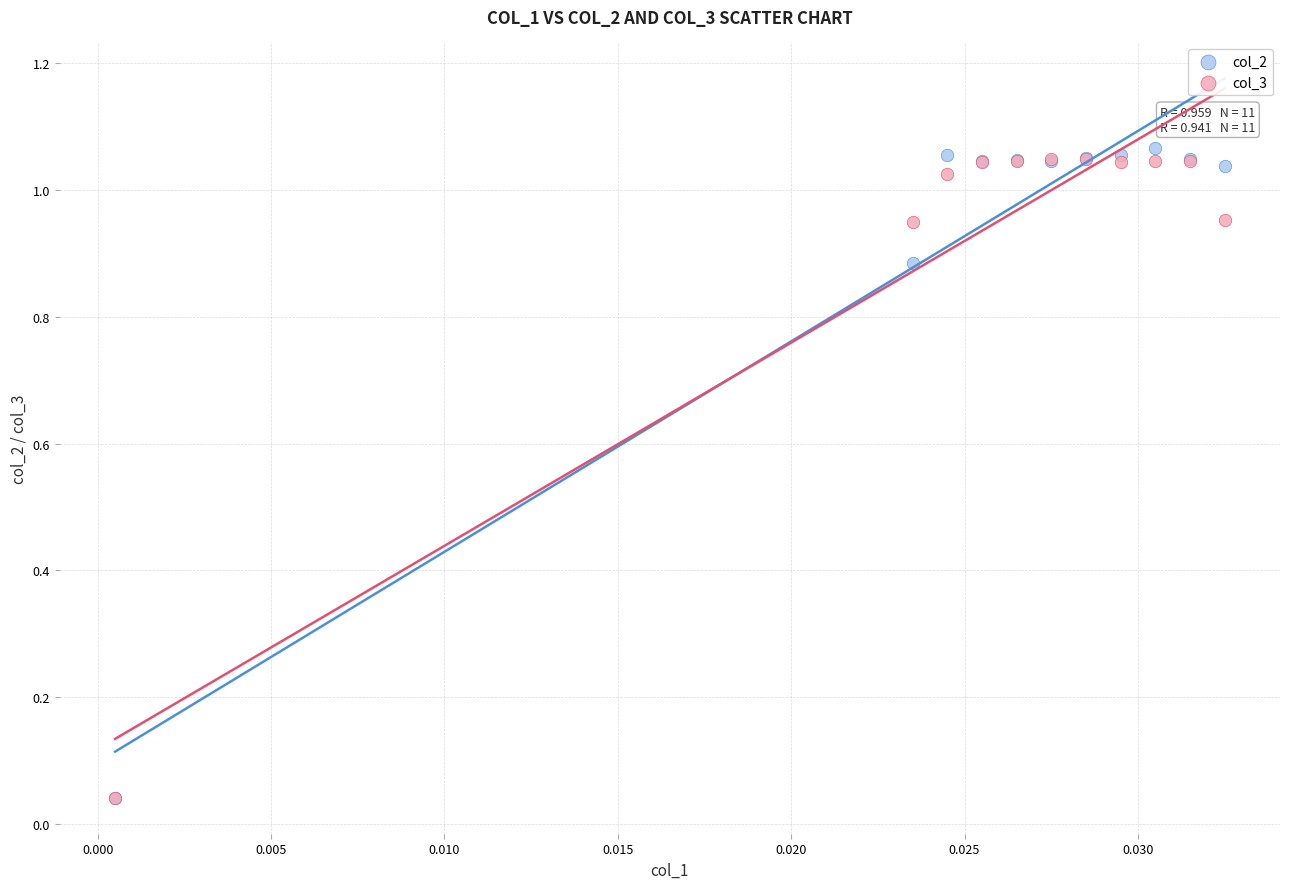

What are all the series names shown in the legend?

col_2, col_3